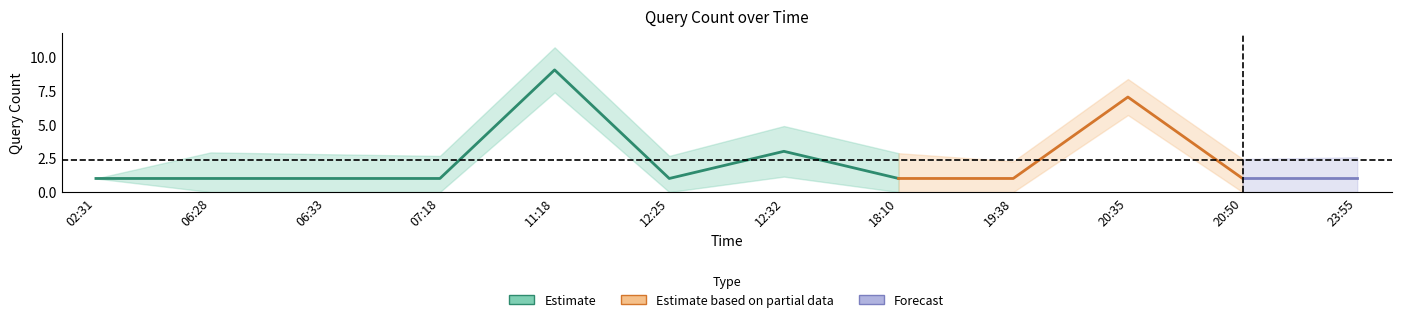

What is the label of the 2nd point from the right?

2019-06-26 20:50